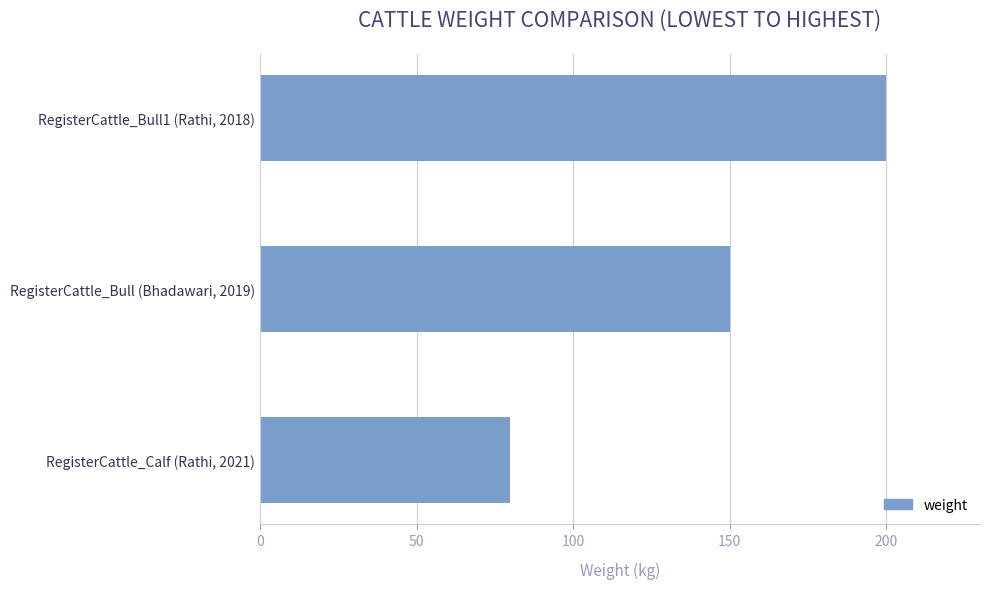

Reading bottom to top, transcribe all the data shown in this chart.

80	150	200